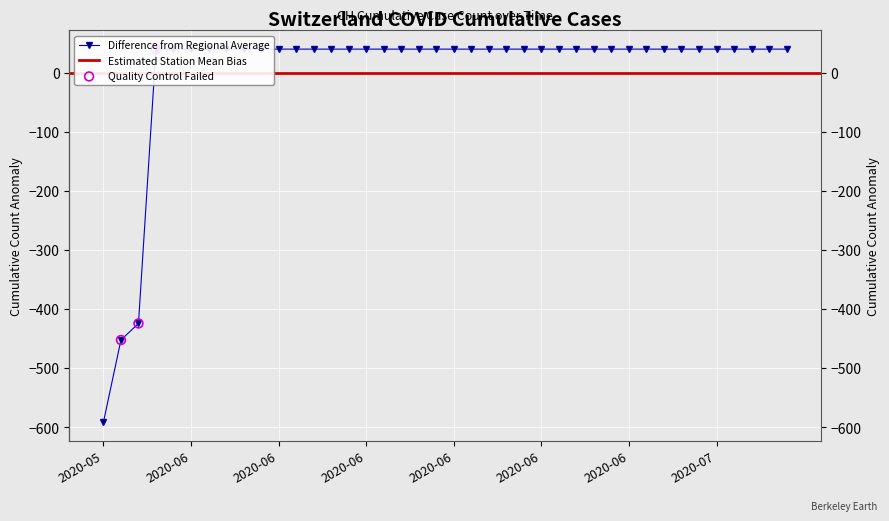

Which has a higher value, 2020-07-02 or 2020-07-08?

2020-07-02